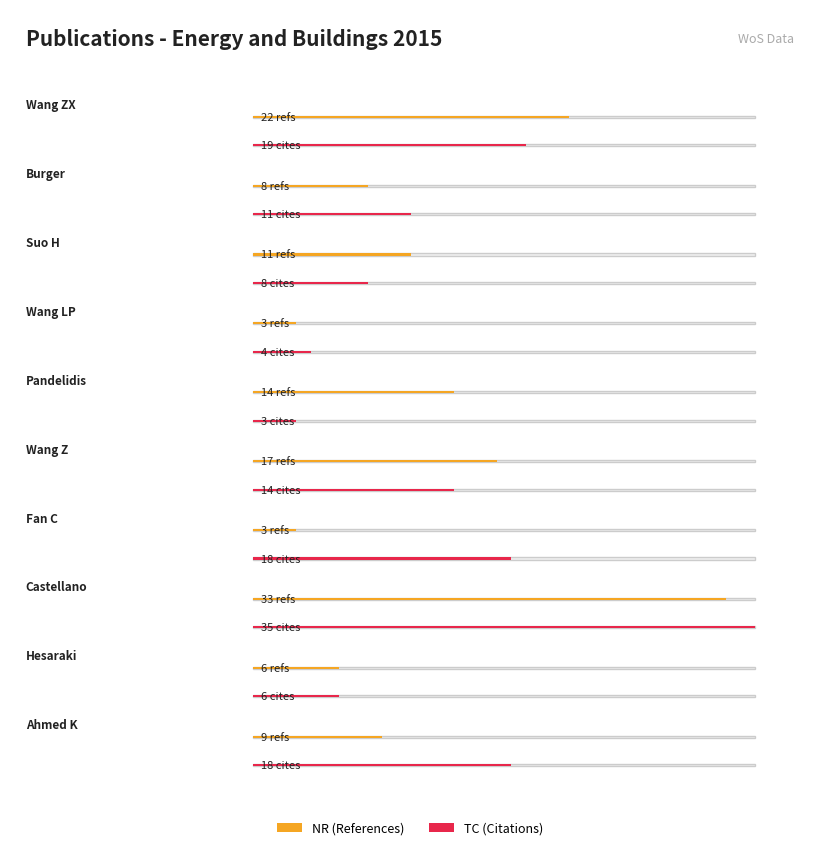

At which label does Average NR first exceed 11?

Wang ZX